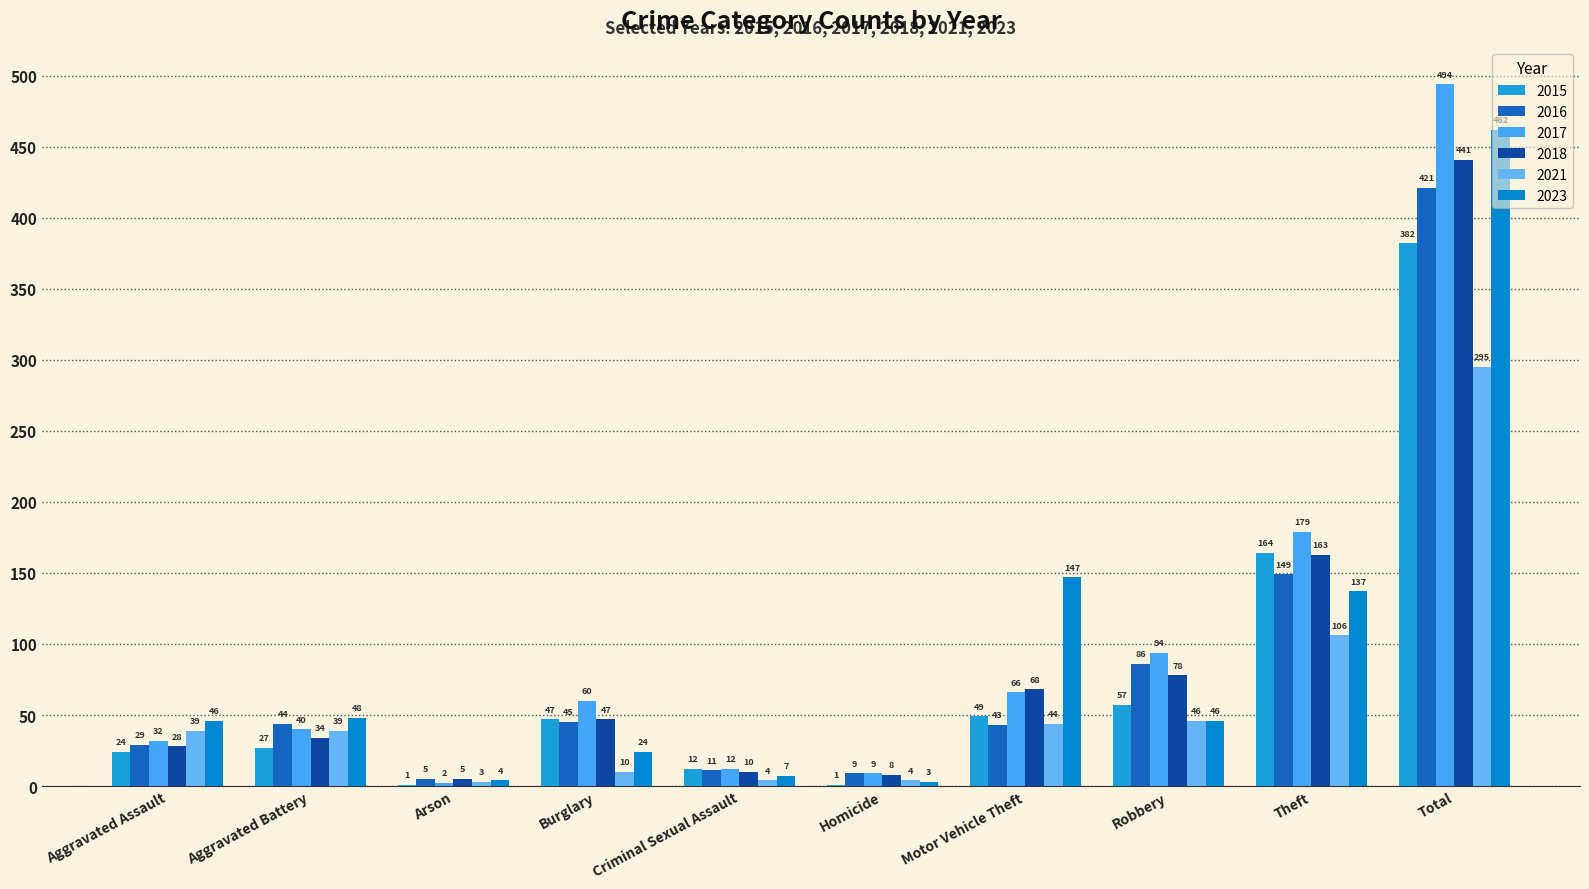

Count the number of categories in the chart.

10